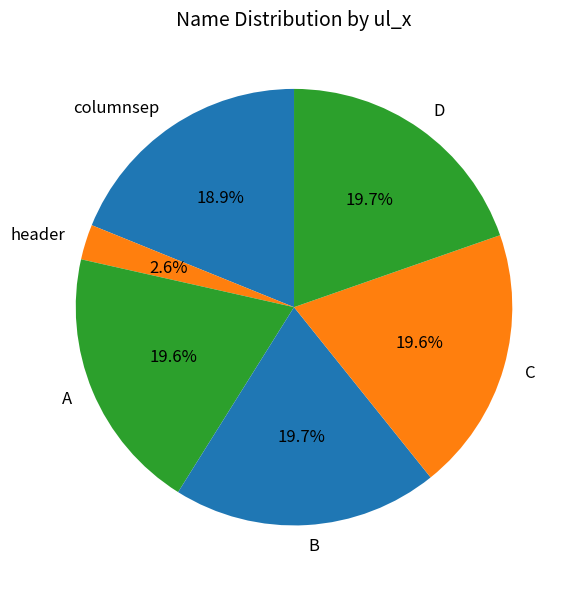

To the nearest percent, what is the difference between the largest and smallest slice percentages?

17%